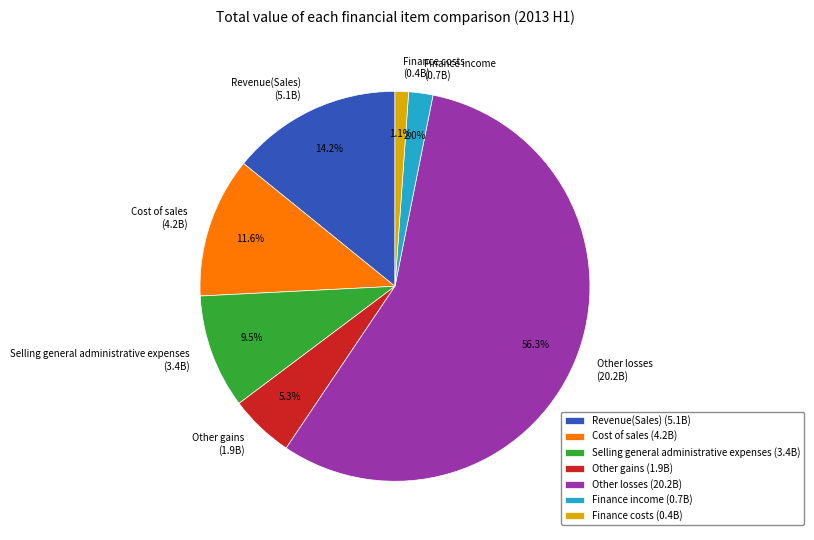

Count the number of slices in the pie.

7